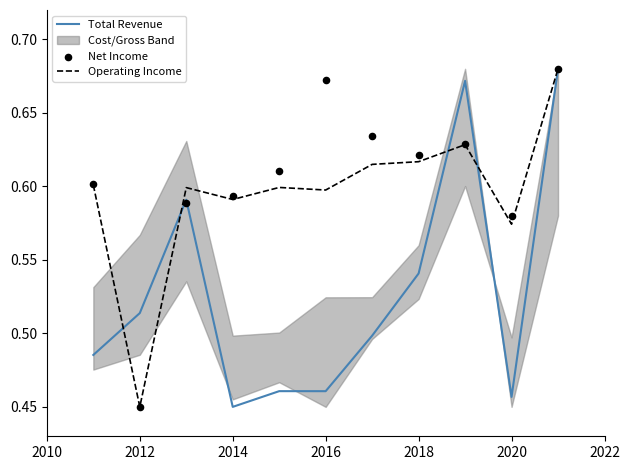

Which series contains the lowest Y value?

Total Revenue